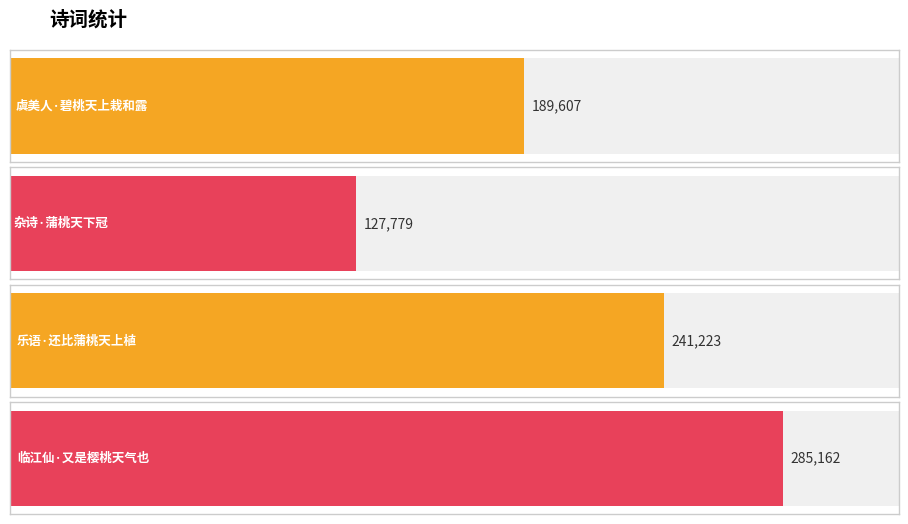

The value at 乐语·还比蒲桃天上植 is 361044. True or false?

False